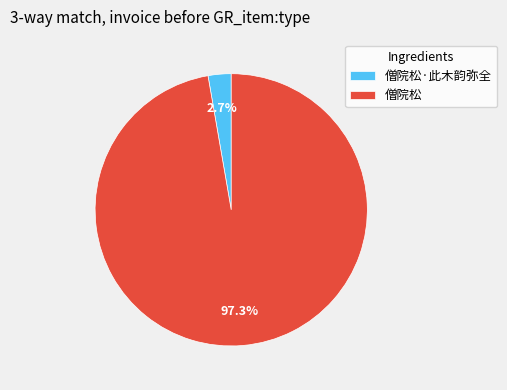

Which slice is the smallest?

僧院松·此木韵弥全